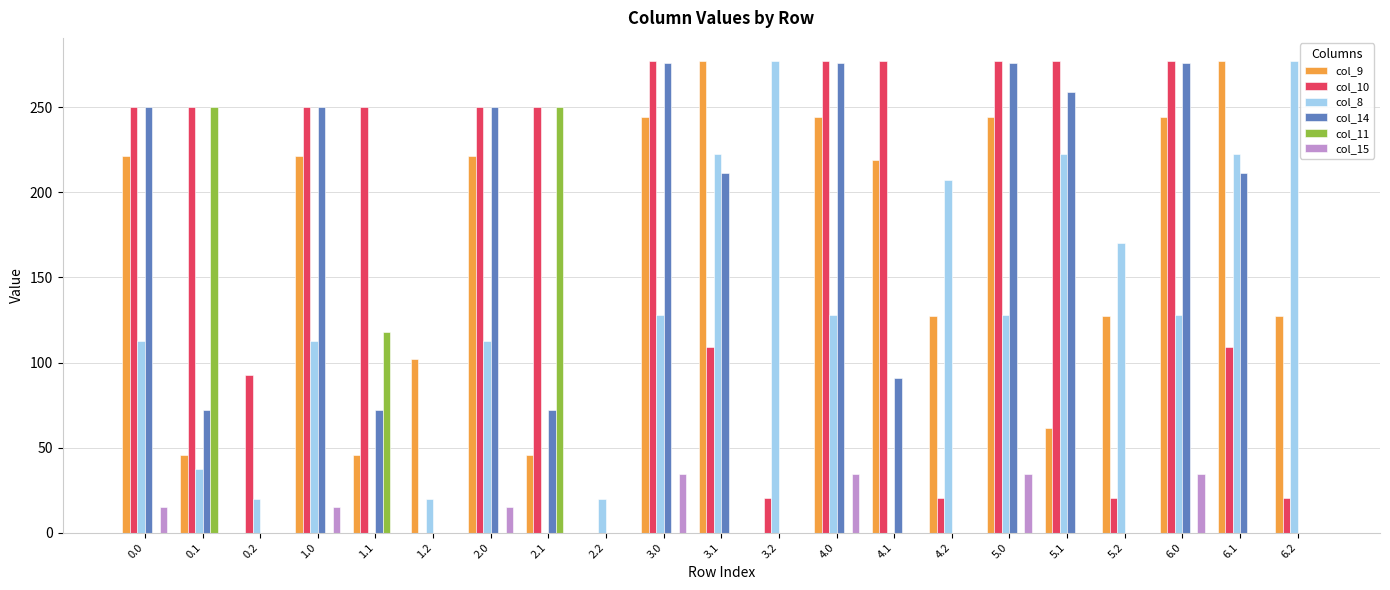

How many data points does each series have?

21